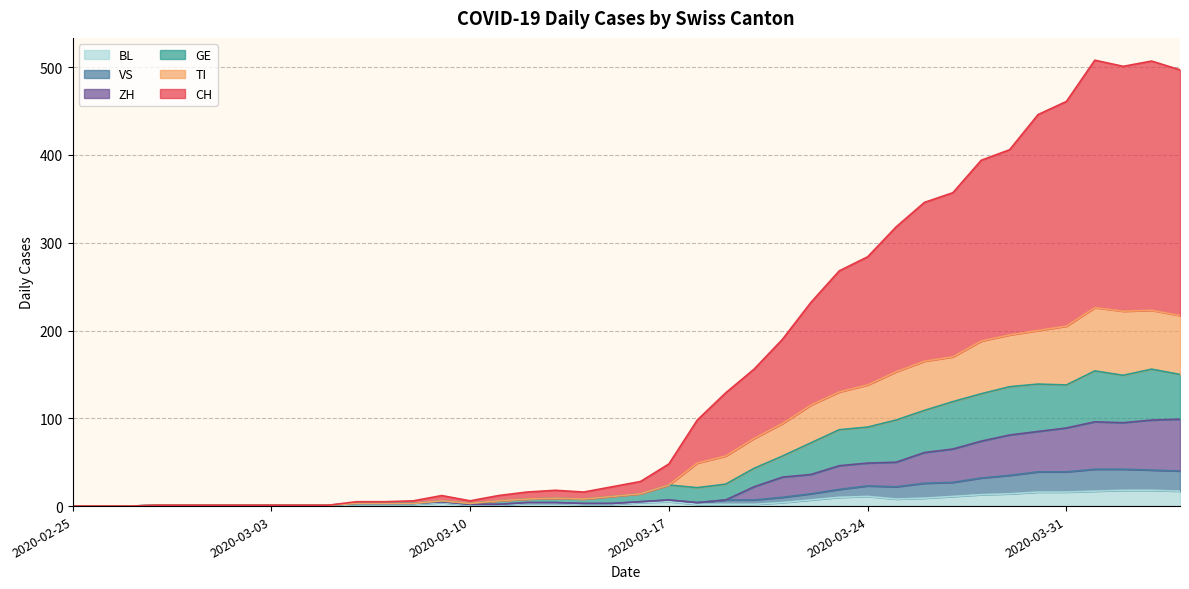

What is the maximum value for BL?

18